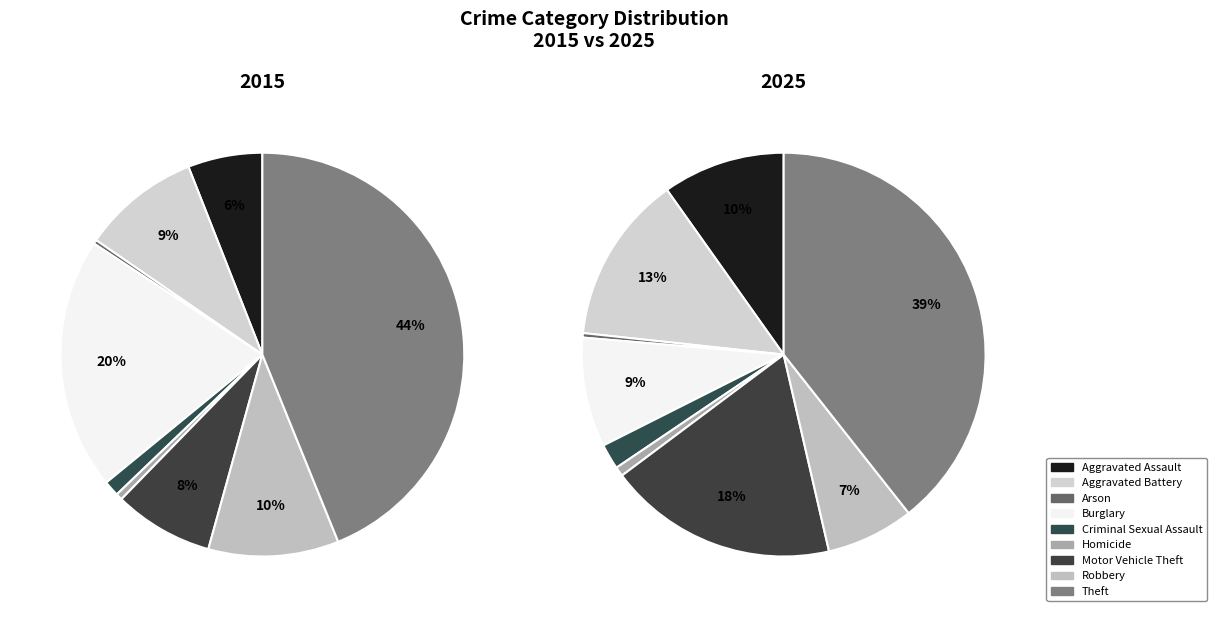

To the nearest percent, what is the average slice percentage?

11%